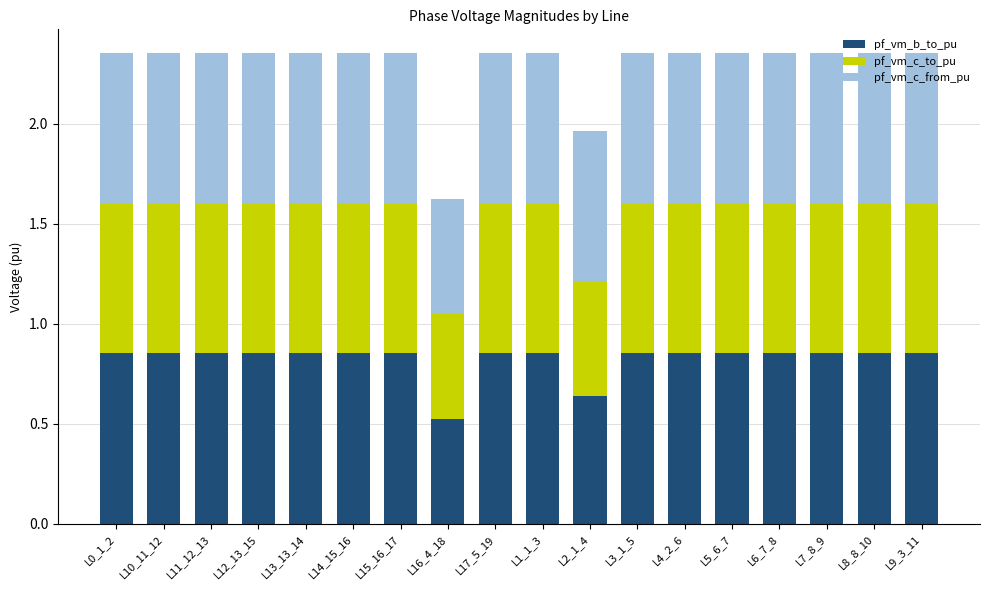

What are all the series names shown in the legend?

pf_vm_b_to_pu, pf_vm_c_to_pu, pf_vm_c_from_pu